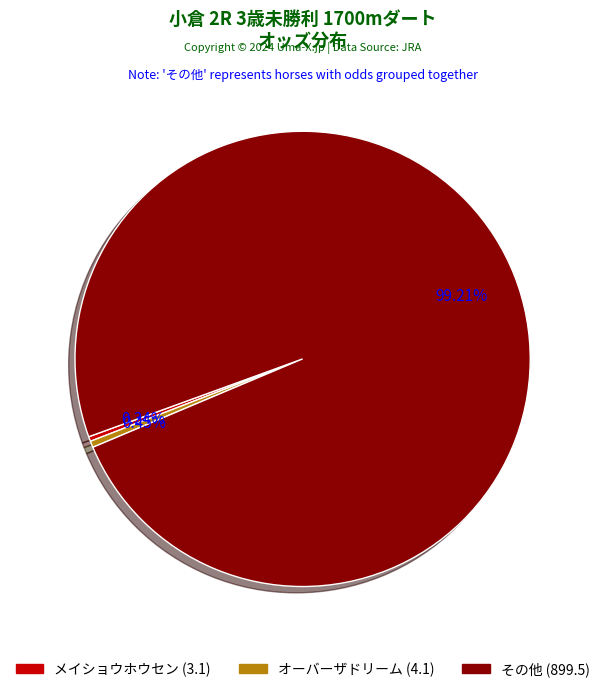

Is there a majority slice in this chart?

Yes